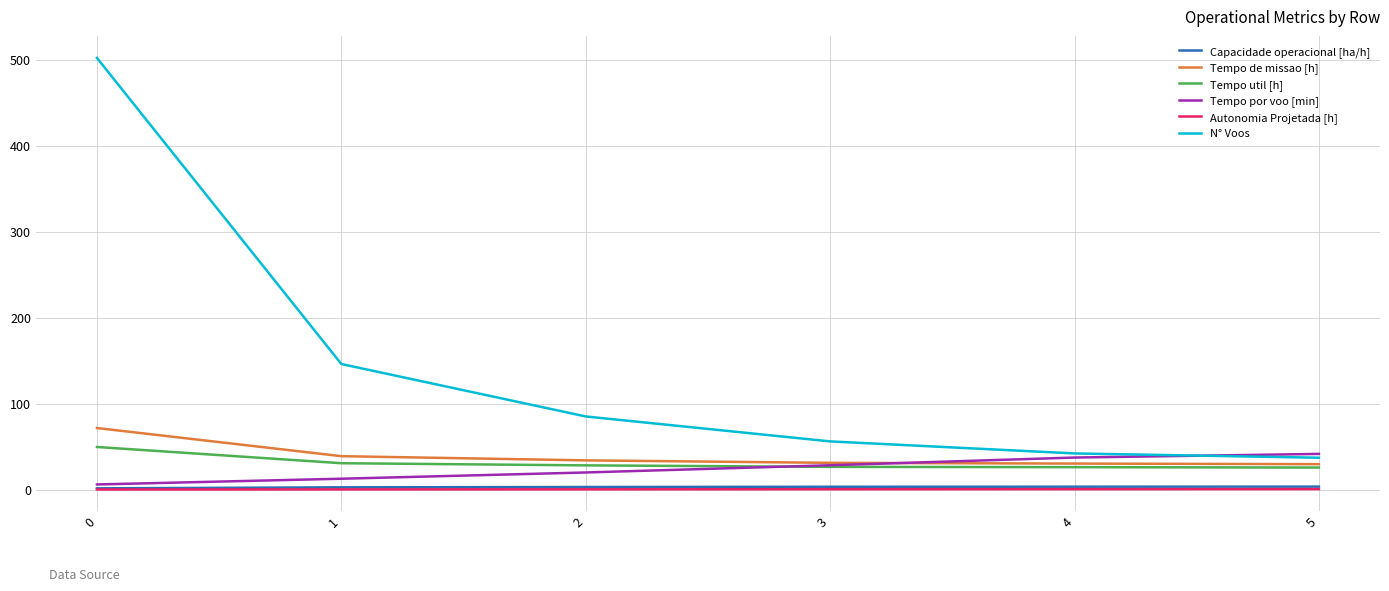

Is it true that N° Voos equals 502.0 at 0?

True